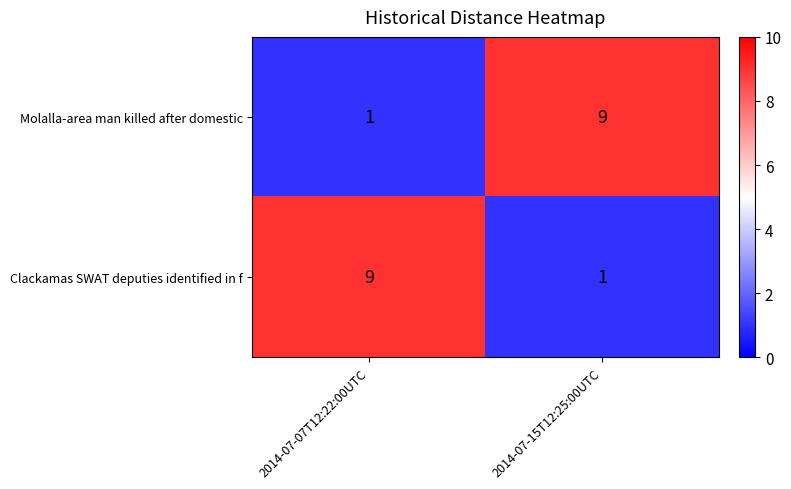

What is the minimum value shown in the chart?

1